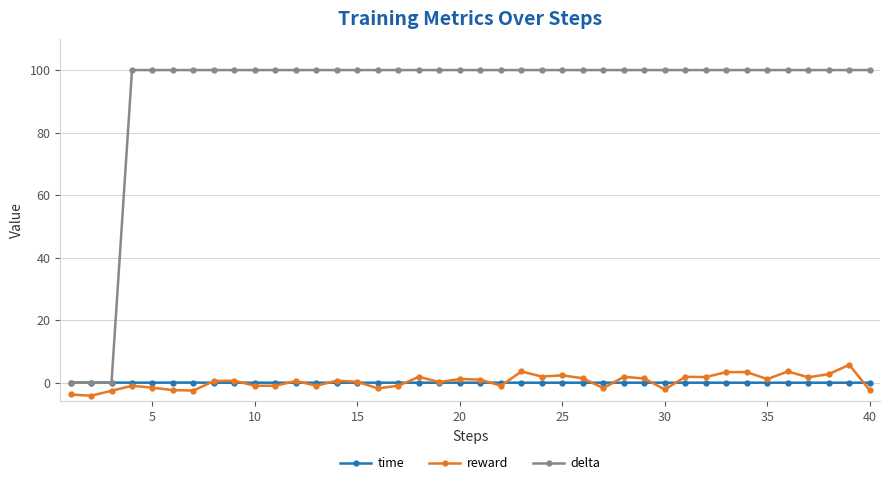

At how many categories does at least one series exceed 93?

37